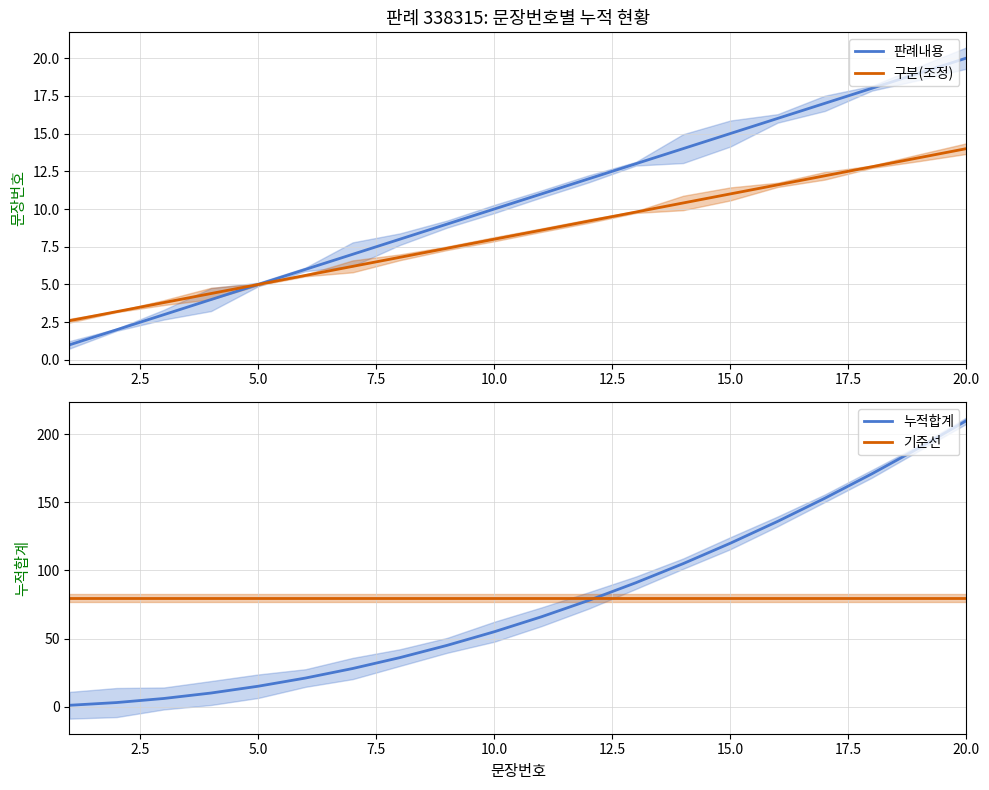

What is the highest value of the 누적합계 series?

210